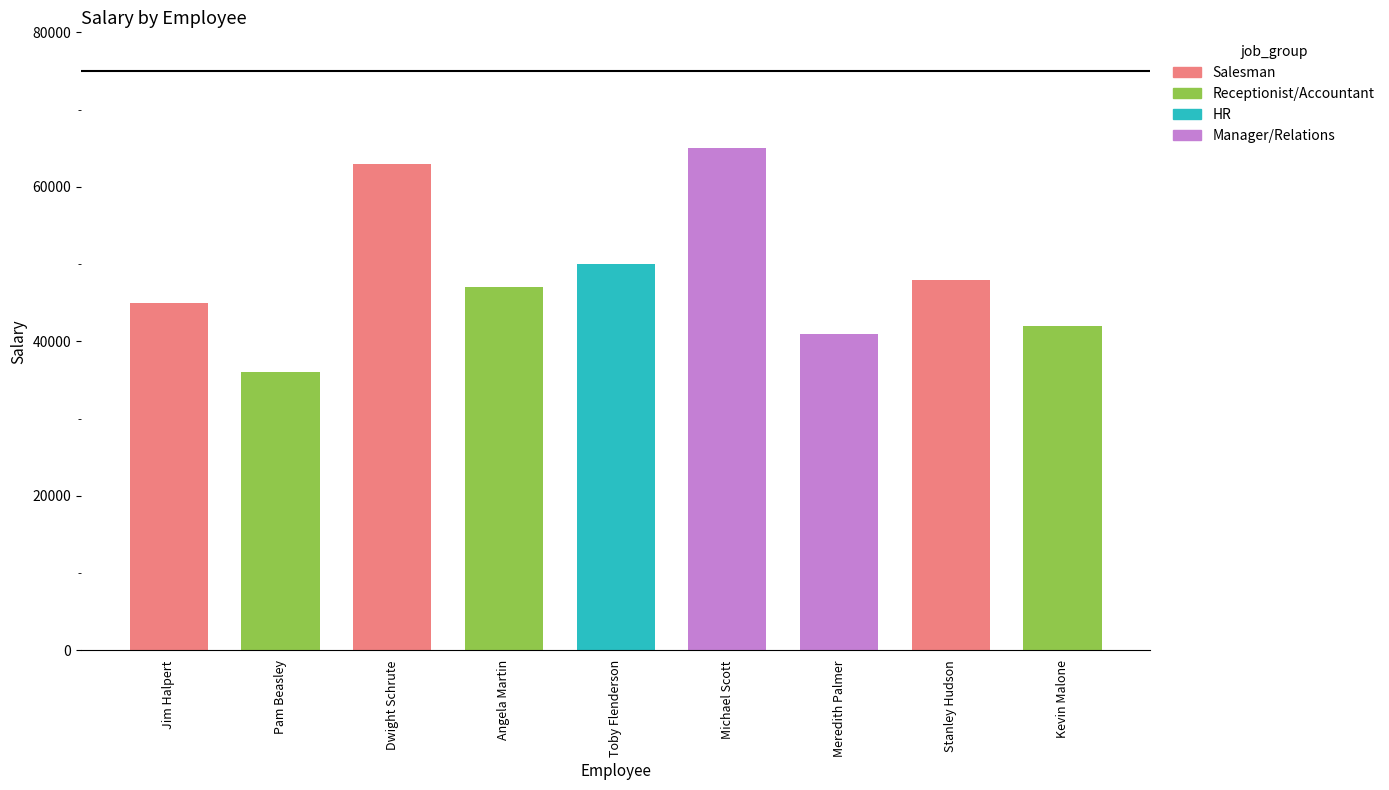

Is it true that the value at Stanley Hudson is 48000?

True